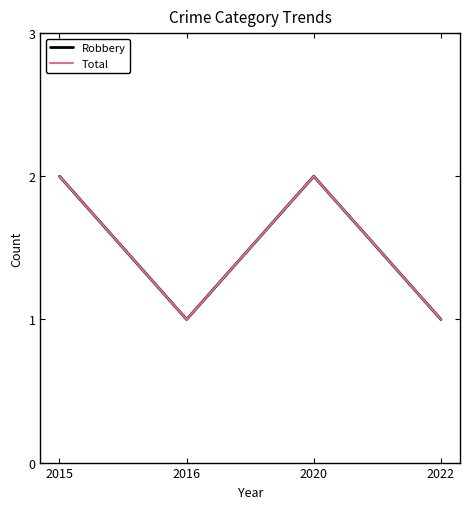

Reading left to right, list all the values displayed in this chart.

Robbery: 2015=2	2016=1	2020=2	2022=1
Total: 2015=2	2016=1	2020=2	2022=1